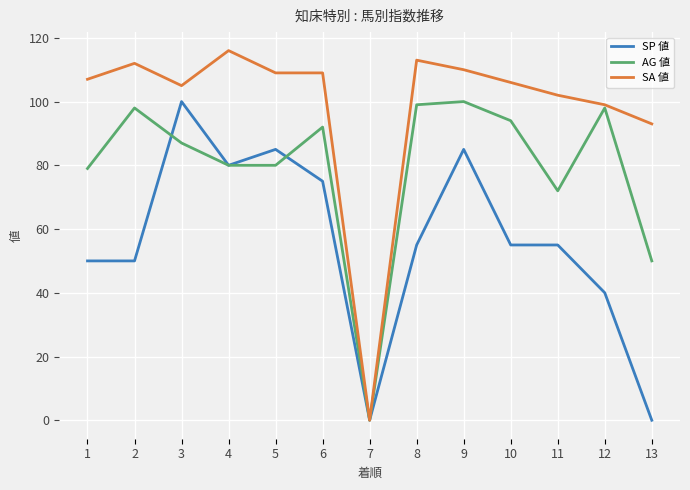

Does the chart display data point markers on the line(s)?

No